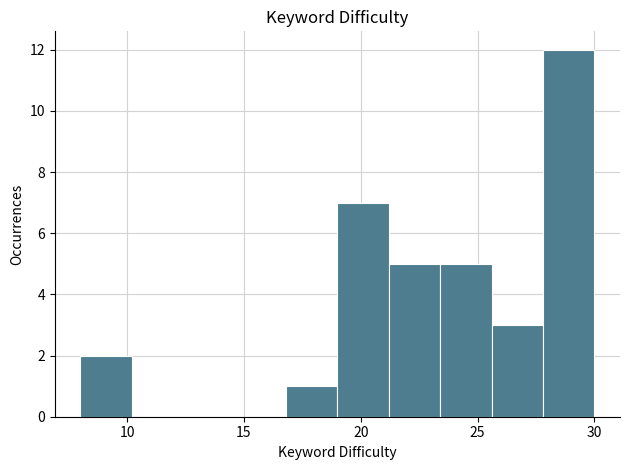

What is the height of the bar covering 27.8 to 30.0 on the x-axis? Neither the bar edges nor the heights are printed on the chart, so give them approximately, as read against the axes.

12